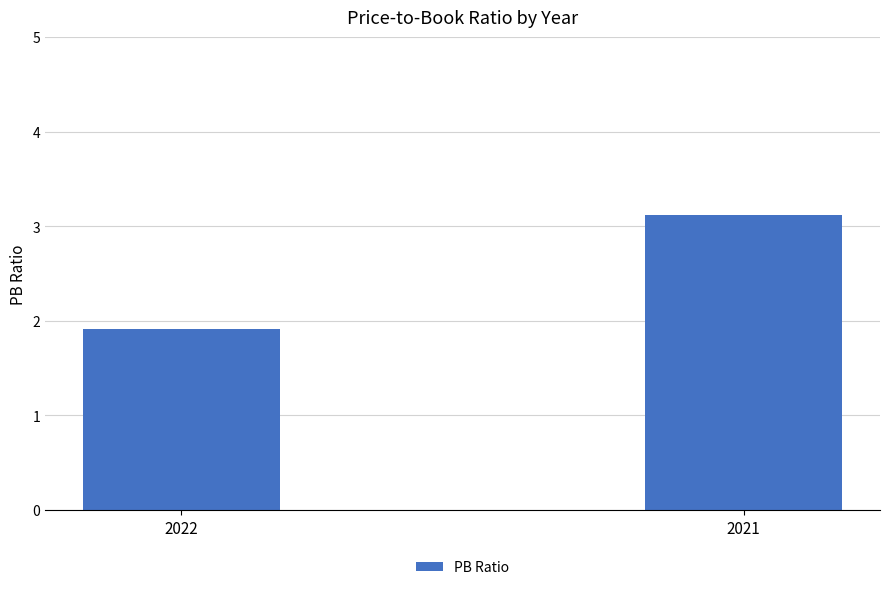

Read the value at 2022.

1.9